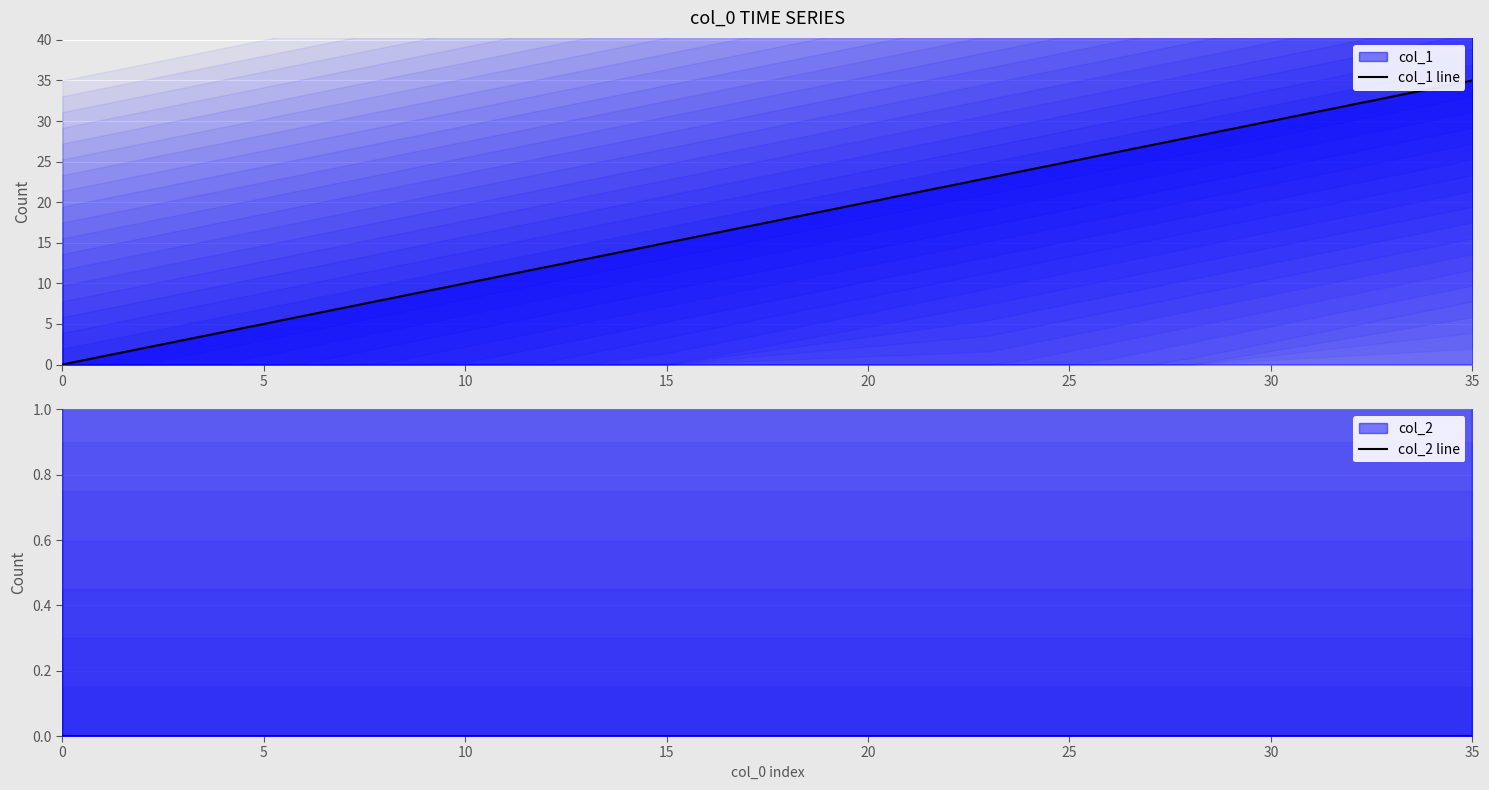

True or false: col_2 line and col_1 line intersect in this chart.

False